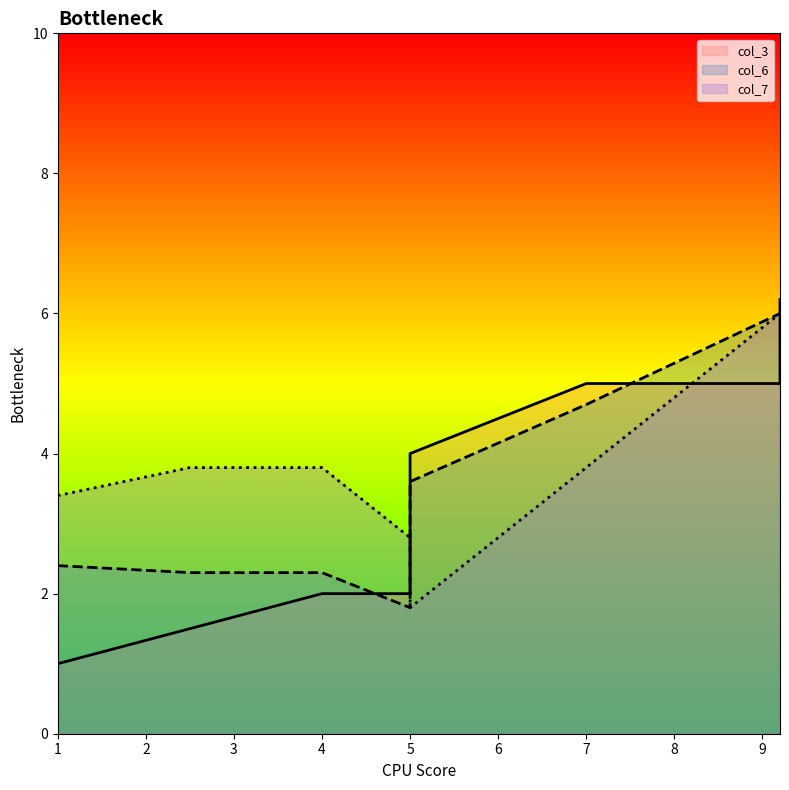

True or false: col_3 and col_7 cross at least once.

True